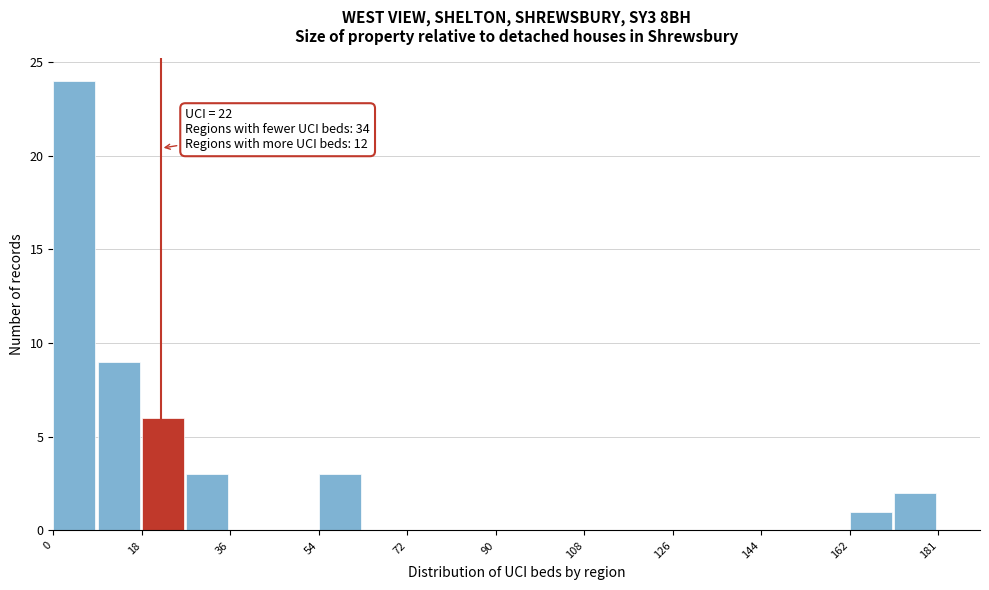

Over which range of the x-axis is the bar tallest?

0 to 10